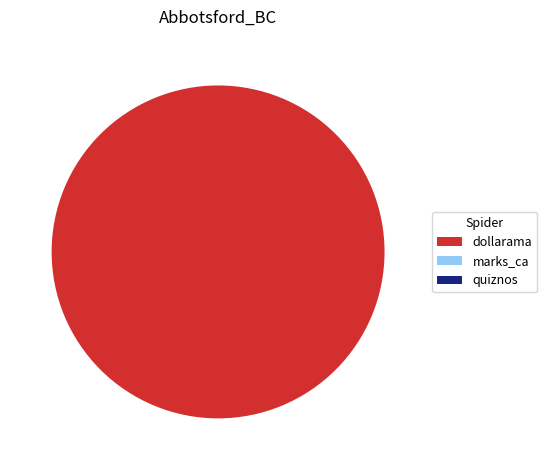

The dollarama slice represents 100% of the pie. True or false?

True